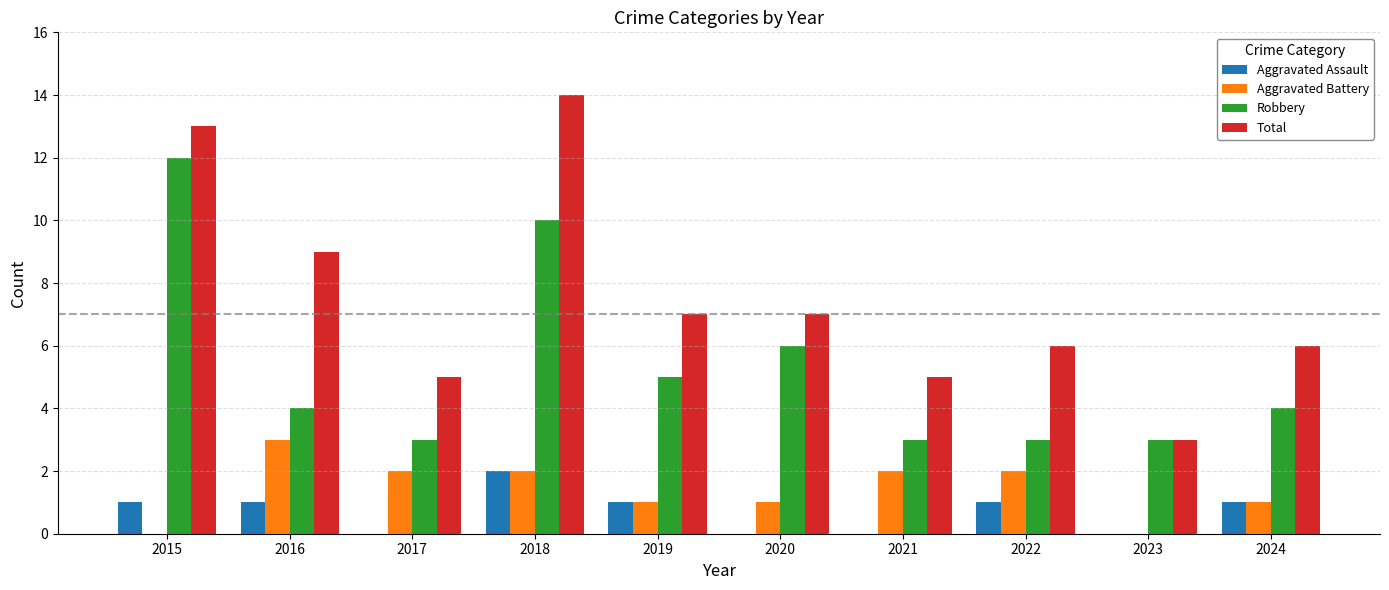

Is it true that Robbery equals 2 at 2020?

False